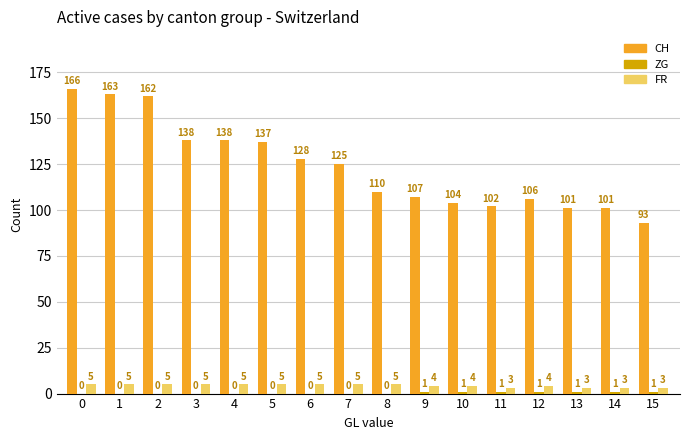

What is the spread (max minus min) of values at 9?

106